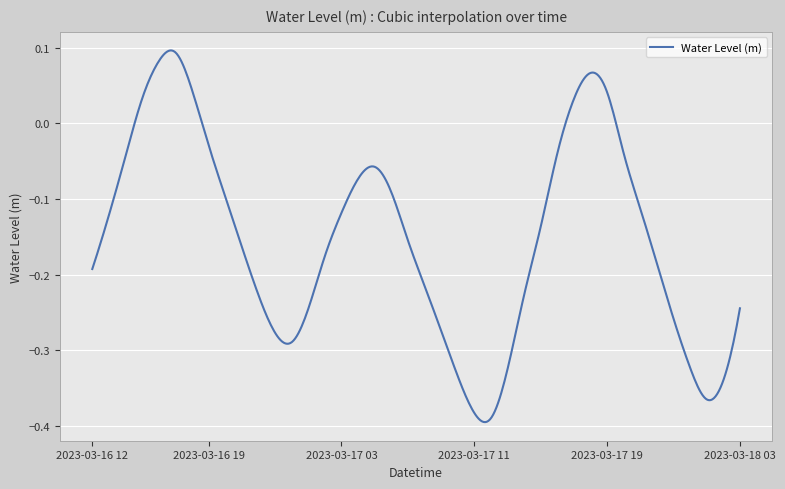

What is the greatest value displayed?

0.1